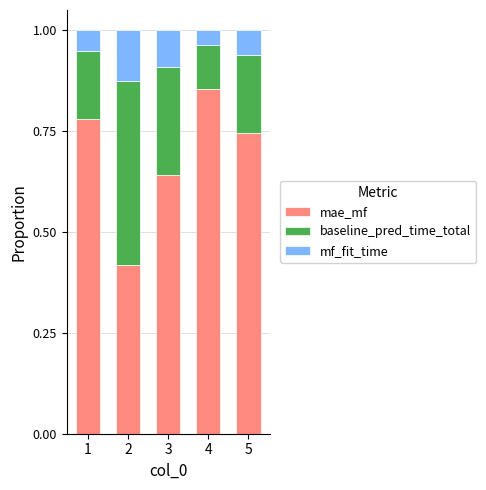

What is the total value across all series at 4?

1.0